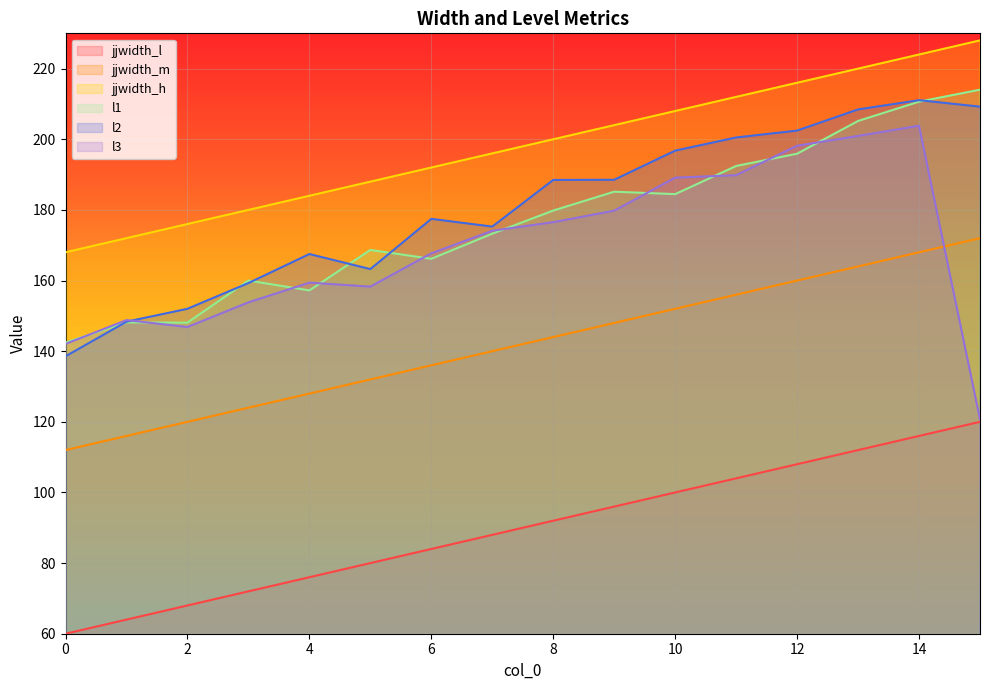

Reading left to right, list all the values displayed in this chart.

jjwidth_l: 60.0	64.0	68.0	72.0	76.0	80.0	84.0	88.0	92.0	96.0	100.0	104.0	108.0	112.0	116.0	120.0
jjwidth_m: 112.0	116.0	120.0	124.0	128.0	132.0	136.0	140.0	144.0	148.0	152.0	156.0	160.0	164.0	168.0	172.0
jjwidth_h: 168.0	172.0	176.0	180.0	184.0	188.0	192.0	196.0	200.0	204.0	208.0	212.0	216.0	220.0	224.0	228.0
l1: 142.4	148.1	148.1	160.0	157.2	168.7	166.2	173.3	179.8	185.2	184.5	192.4	195.9	205.2	210.6	214.0
l2: 138.6	148.3	152.0	159.3	167.5	163.2	177.5	175.3	188.5	188.5	196.8	200.5	202.5	208.5	211.1	209.2
l3: 142.1	148.8	146.8	153.8	159.4	158.3	167.7	174.1	176.5	179.8	189.1	189.8	198.2	200.9	203.8	120.7